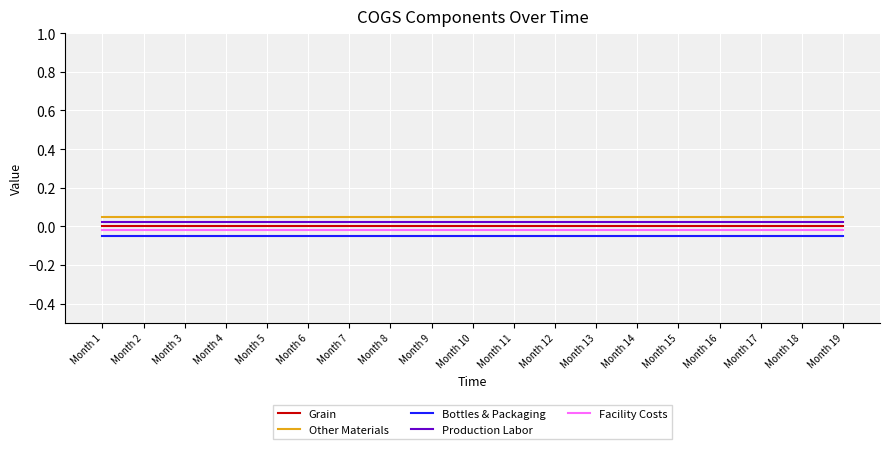

True or false: Facility Costs and Bottles & Packaging cross at least once.

False